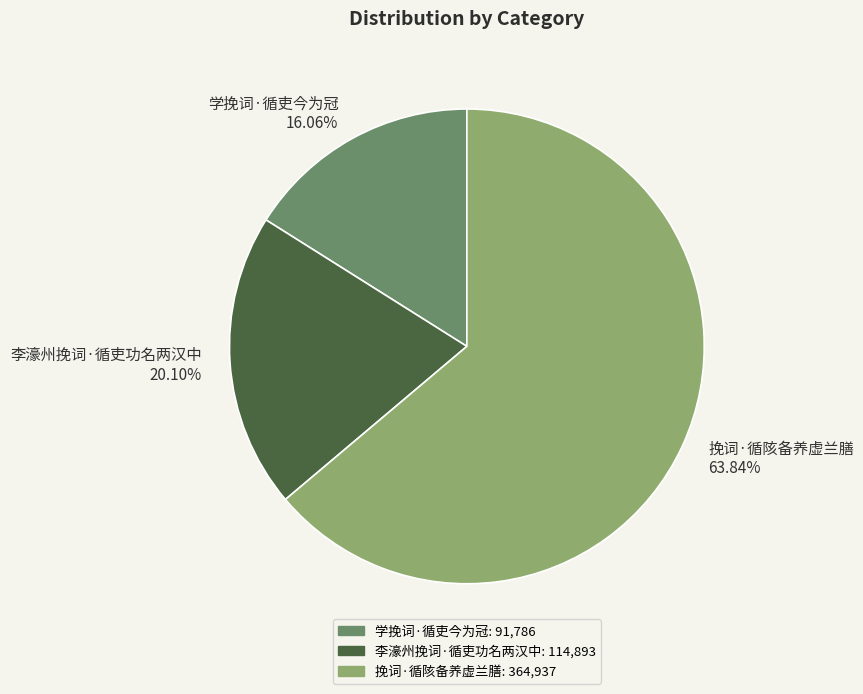

Between 学挽词·循吏今为冠 and 挽词·循陔备养虚兰膳, which is larger?

挽词·循陔备养虚兰膳